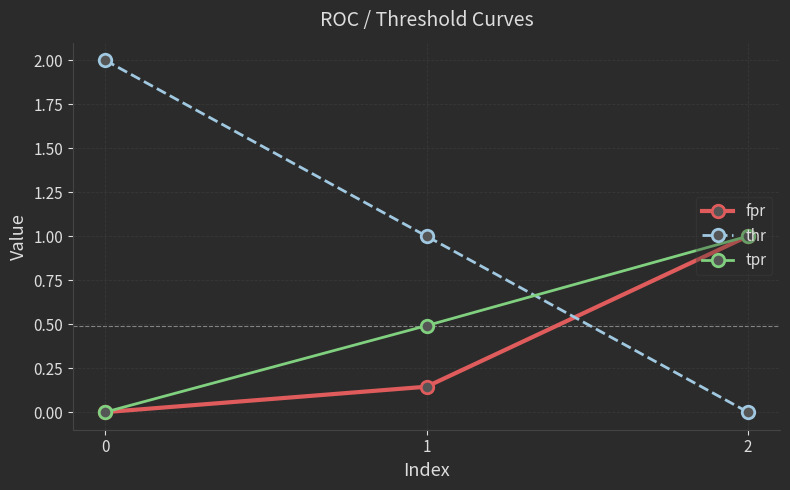

Count the number of data series in this chart.

3